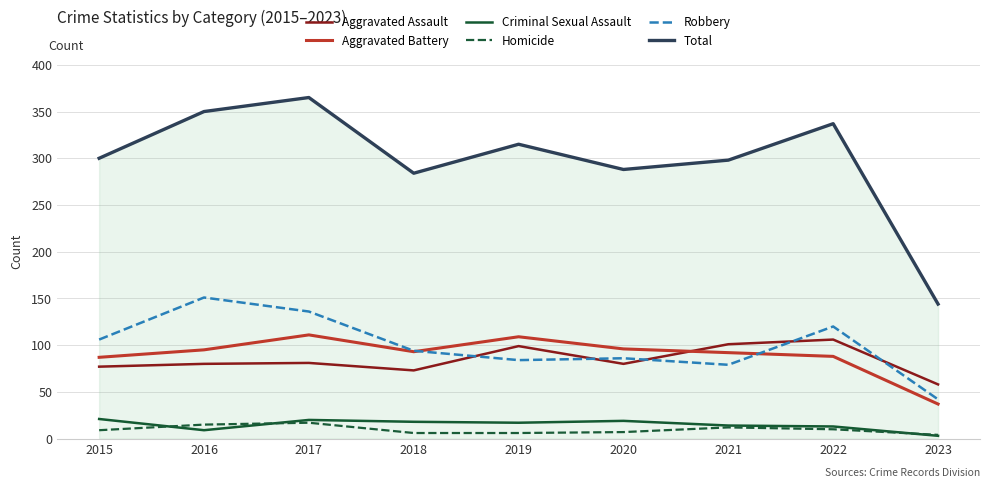

Which label corresponds to the largest value in the chart?

2017